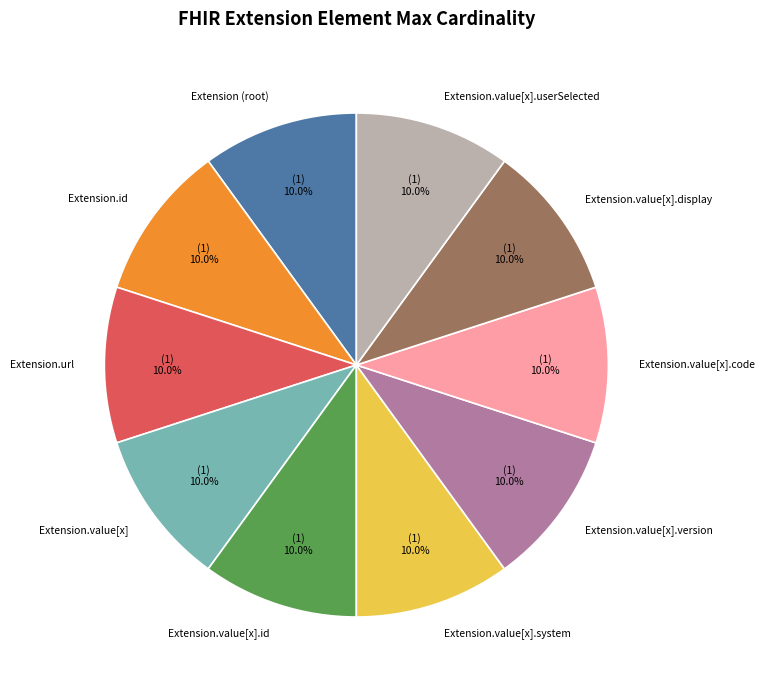

Approximately how many times larger is the value at Extension (root) compared to Extension.id?

1.0